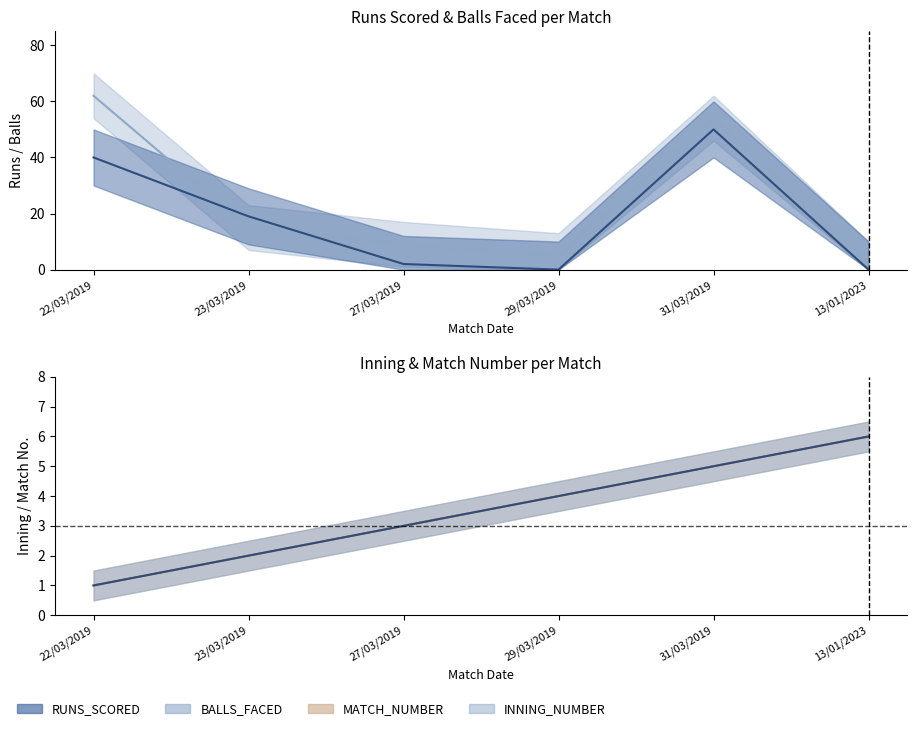

Is it true that BALLS_FACED equals 2 at 29/03/2019?

False